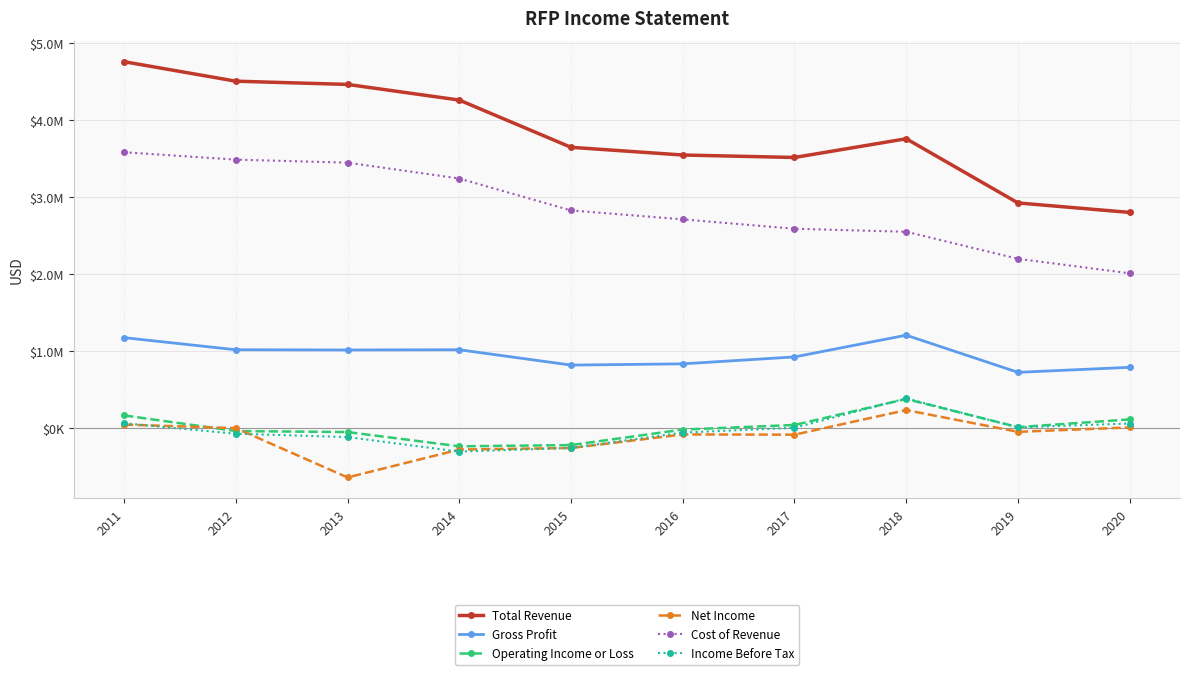

What are all the series names shown in the legend?

Total Revenue, Gross Profit, Operating Income or Loss, Net Income, Cost of Revenue, Income Before Tax